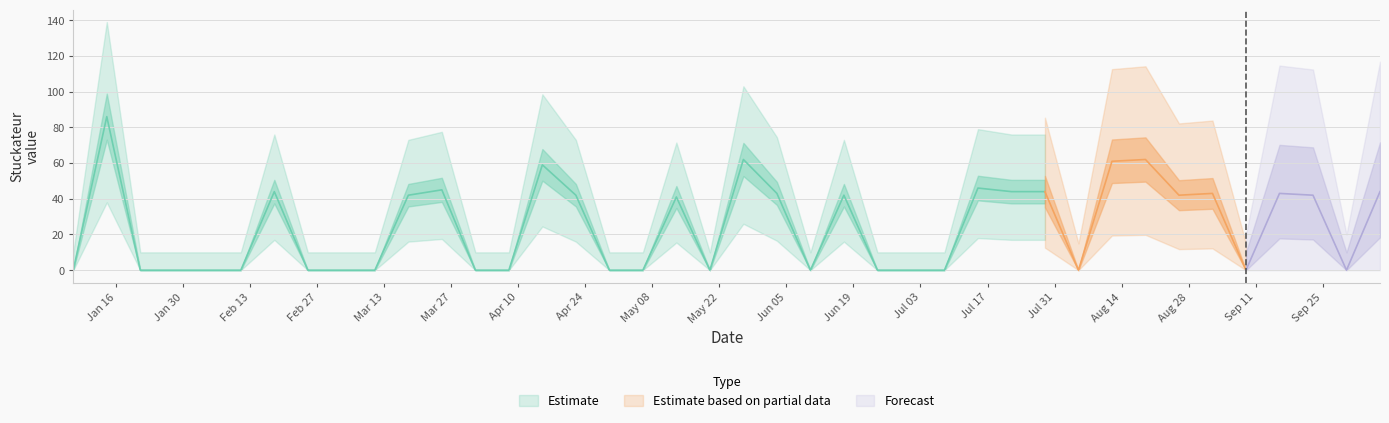

How many categories are shown in the chart?

40